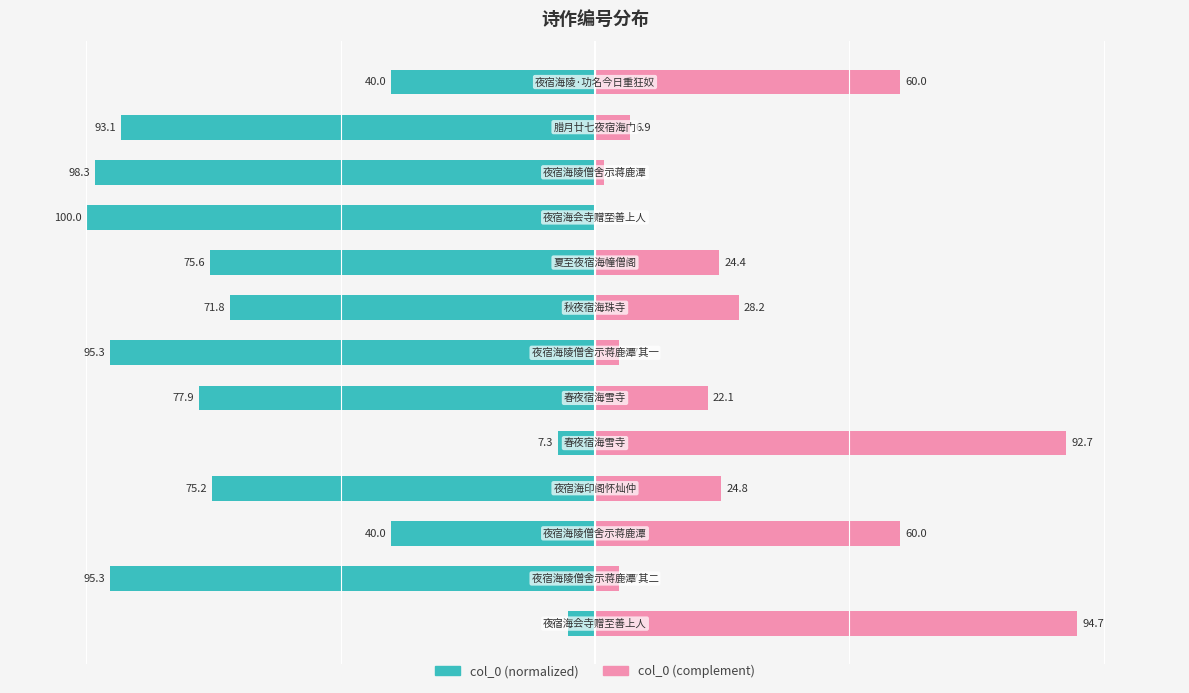

The col_0 (right) series shows 7.4 at 1. True or false?

False